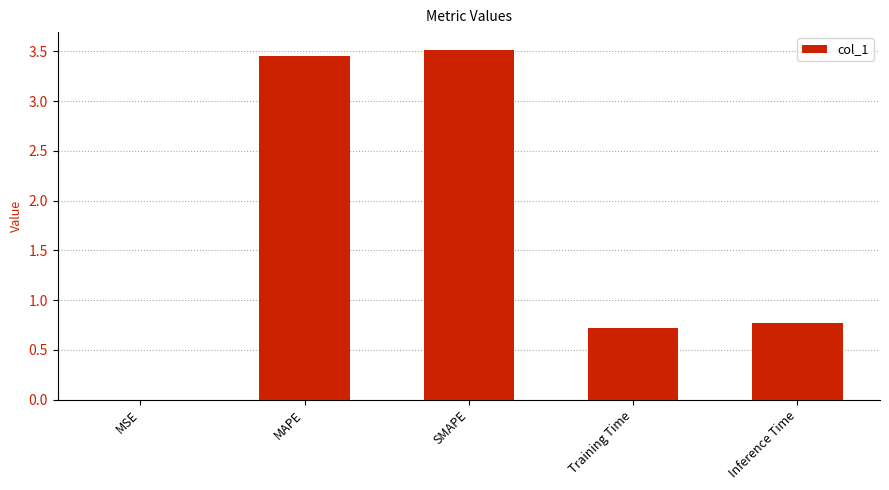

What is the sum of all values?

8.5